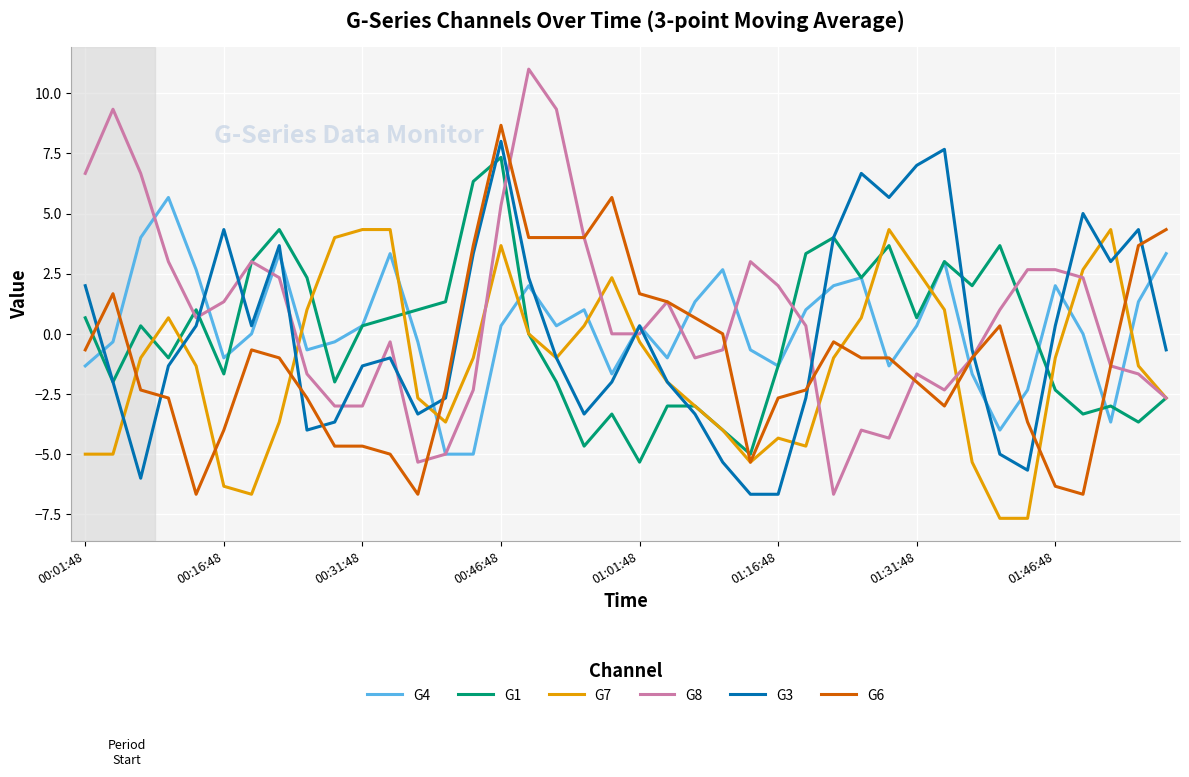

What is the greatest value displayed?

11.0